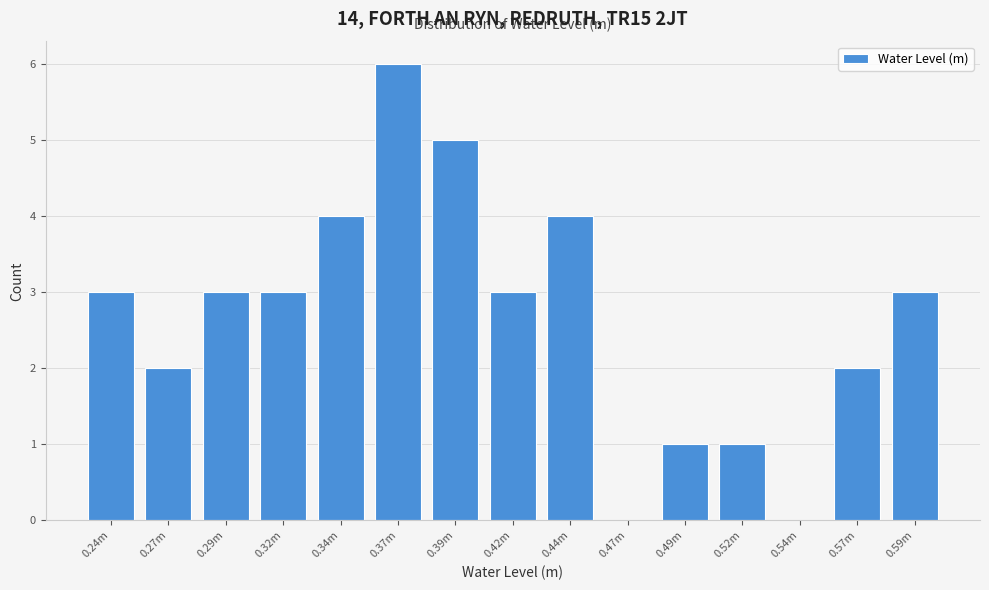

Reading left to right, list all the values displayed in this chart.

0.24m=3	0.27m=2	0.29m=3	0.32m=3	0.34m=4	0.37m=6	0.39m=5	0.42m=3	0.44m=4	0.47m=0	0.49m=1	0.52m=1	0.54m=0	0.57m=2	0.59m=3